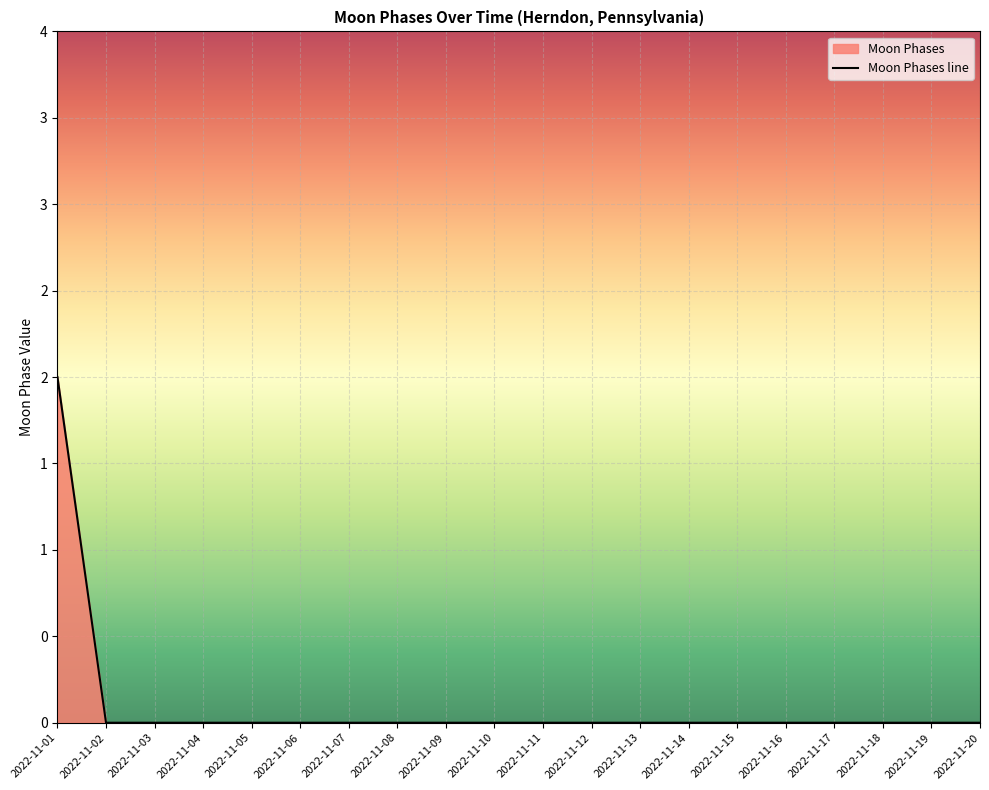

Does the chart display data point markers on the line(s)?

No